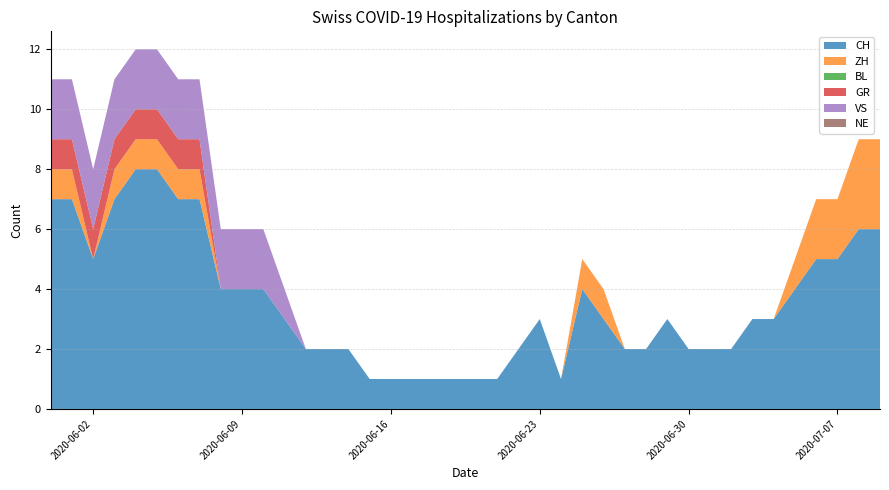

Reading left to right, what are all the values shown in this chart?

CH: 7	7	5	7	8	8	7	7	4	4	4	3	2	2	2	1	1	1	1	1	1	1	2	3	1	4	3	2	2	3	2	2	2	3	3	4	5	5	6	6
ZH: 1	1	0	1	1	1	1	1	0	0	0	0	0	0	0	0	0	0	0	0	0	0	0	0	0	1	1	0	0	0	0	0	0	0	0	1	2	2	3	3
BL: 0	0	0	0	0	0	0	0	0	0	0	0	0	0	0	0	0	0	0	0	0	0	0	0	0	0	0	0	0	0	0	0	0	0	0	0	0	0	0	0
GR: 1	1	1	1	1	1	1	1	0	0	0	0	0	0	0	0	0	0	0	0	0	0	0	0	0	0	0	0	0	0	0	0	0	0	0	0	0	0	0	0
VS: 2	2	2	2	2	2	2	2	2	2	2	1	0	0	0	0	0	0	0	0	0	0	0	0	0	0	0	0	0	0	0	0	0	0	0	0	0	0	0	0
NE: 0	0	0	0	0	0	0	0	0	0	0	0	0	0	0	0	0	0	0	0	0	0	0	0	0	0	0	0	0	0	0	0	0	0	0	0	0	0	0	0